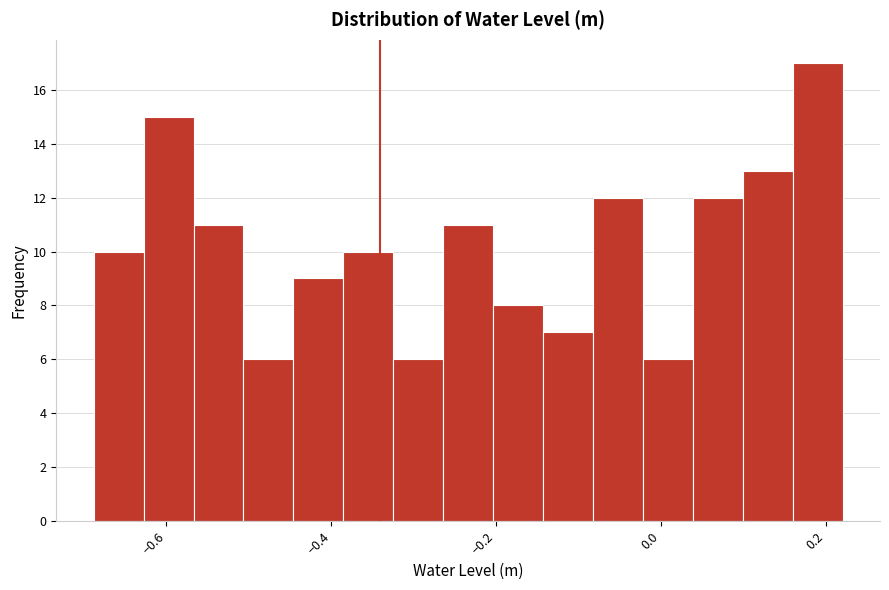

Read against the x-axis, roughly where is the centre of the tallest bar?

0.18